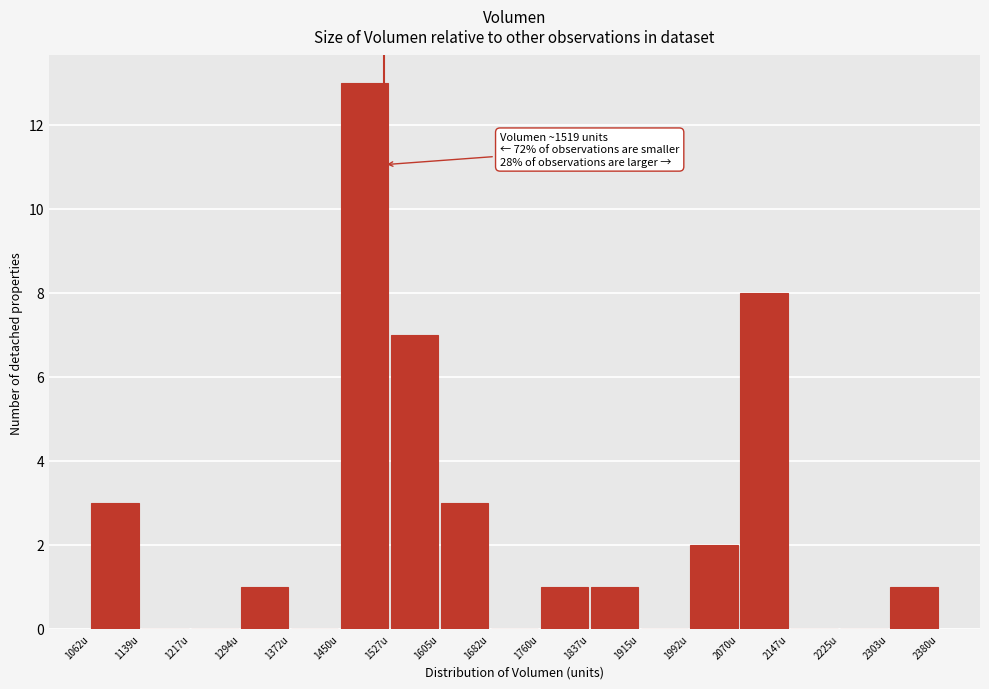

Over which range of the x-axis is the bar tallest?

1450 to 1530